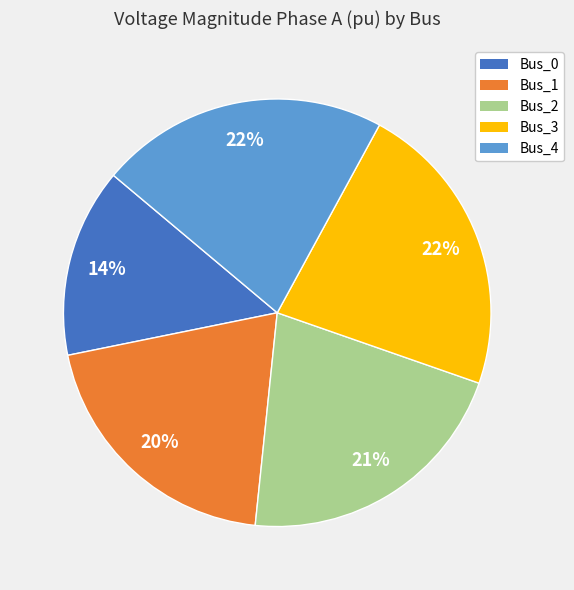

To the nearest percent, what is the difference between the largest and smallest slice percentages?

8%